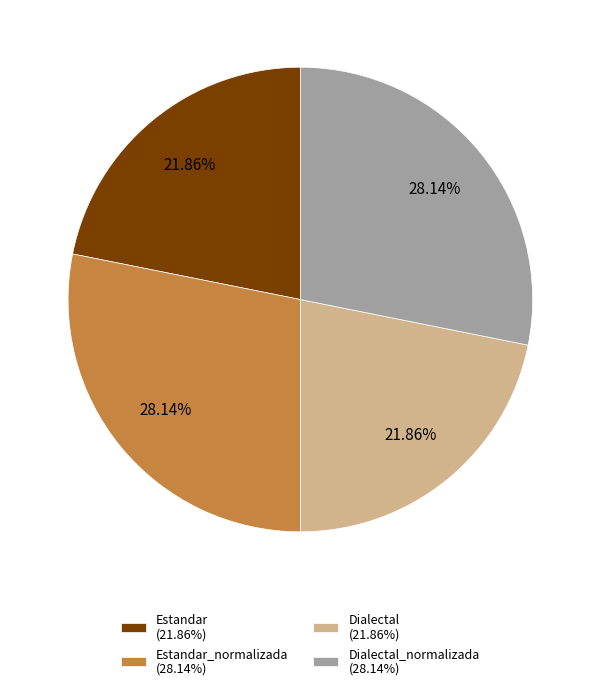

Approximately how many times larger is the value at Estandar (21.86%) compared to Dialectal (21.86%)?

1.0